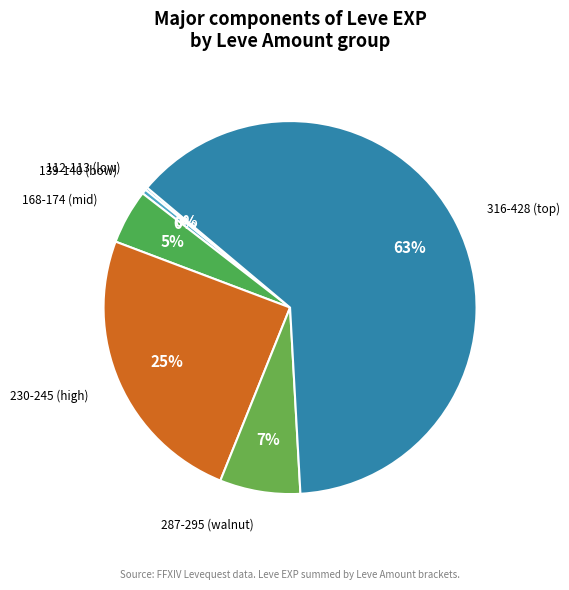

What percentage is the 287-295 (walnut) slice, to the nearest percent?

7%